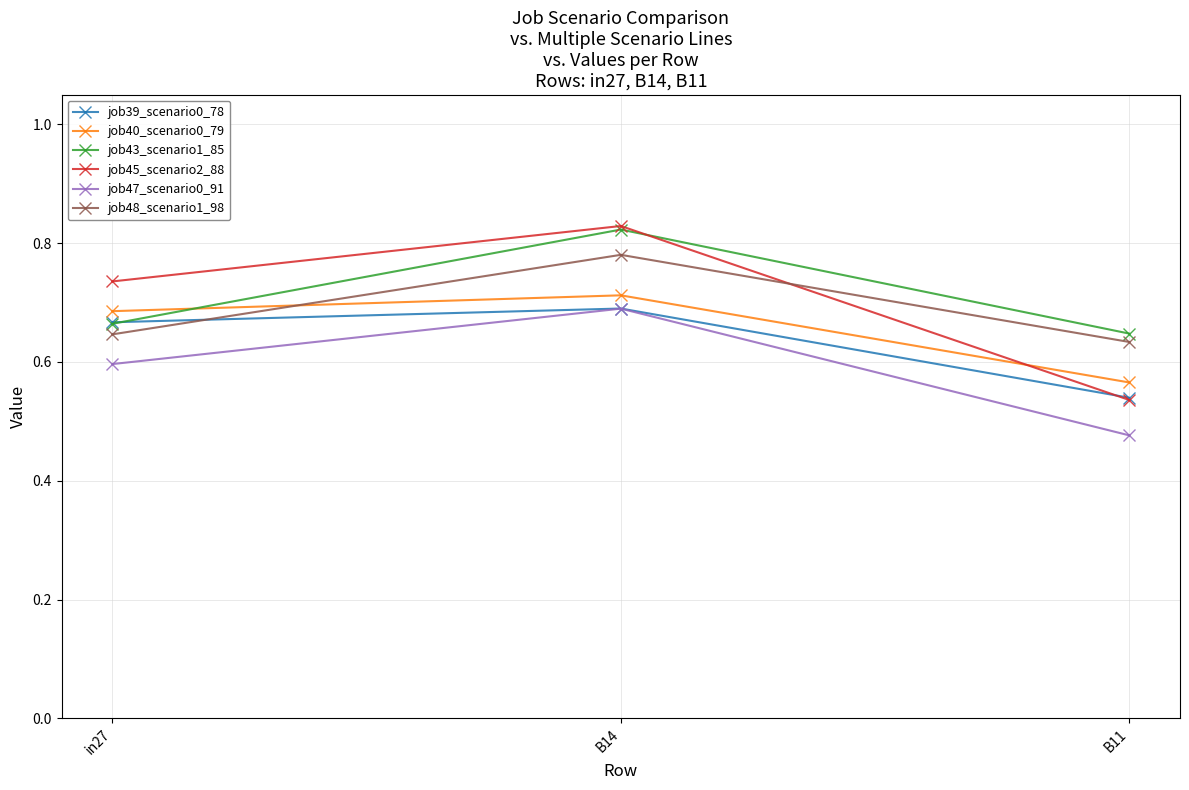

What is the label of the 1st point from the left?

in27